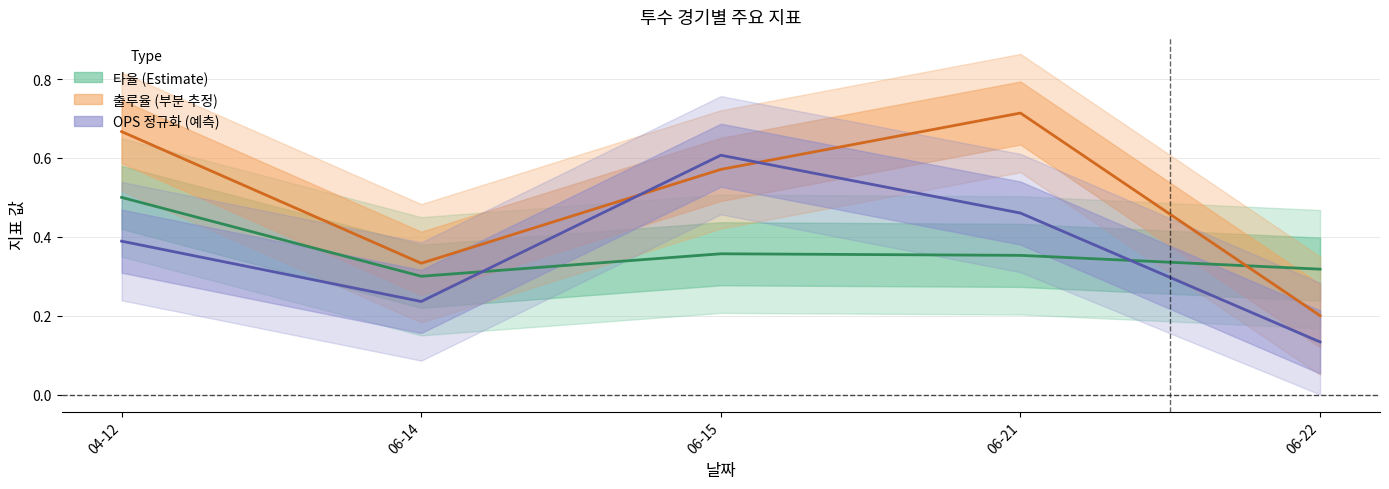

What is the total value across all series at 04-12?

1.6